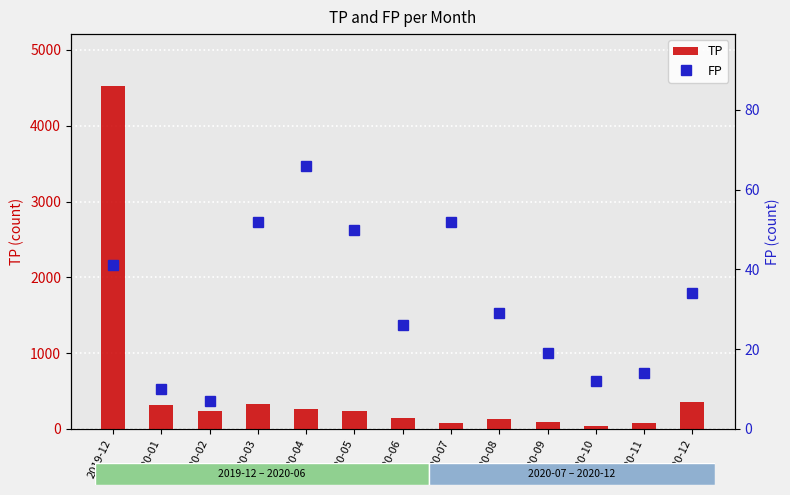

How many data points in TP are above 237?

6